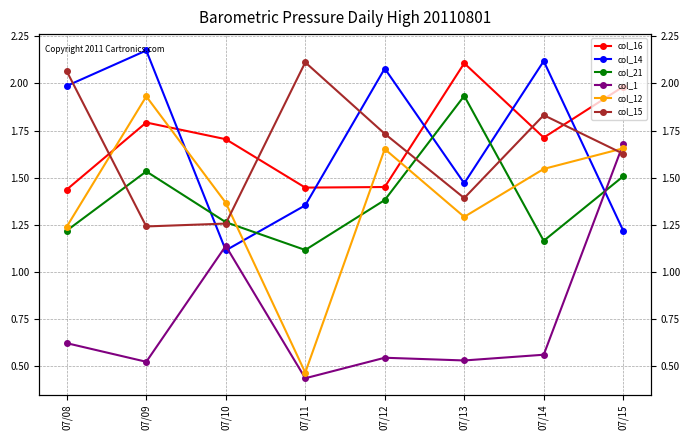

Reading left to right, what are all the values shown in this chart?

col_16: 1.4	1.8	1.7	1.4	1.5	2.1	1.7	2.0
col_14: 2.0	2.2	1.1	1.4	2.1	1.5	2.1	1.2
col_21: 1.2	1.5	1.3	1.1	1.4	1.9	1.2	1.5
col_1: 0.6	0.5	1.1	0.4	0.5	0.5	0.6	1.7
col_12: 1.2	1.9	1.4	0.5	1.7	1.3	1.5	1.7
col_15: 2.1	1.2	1.3	2.1	1.7	1.4	1.8	1.6